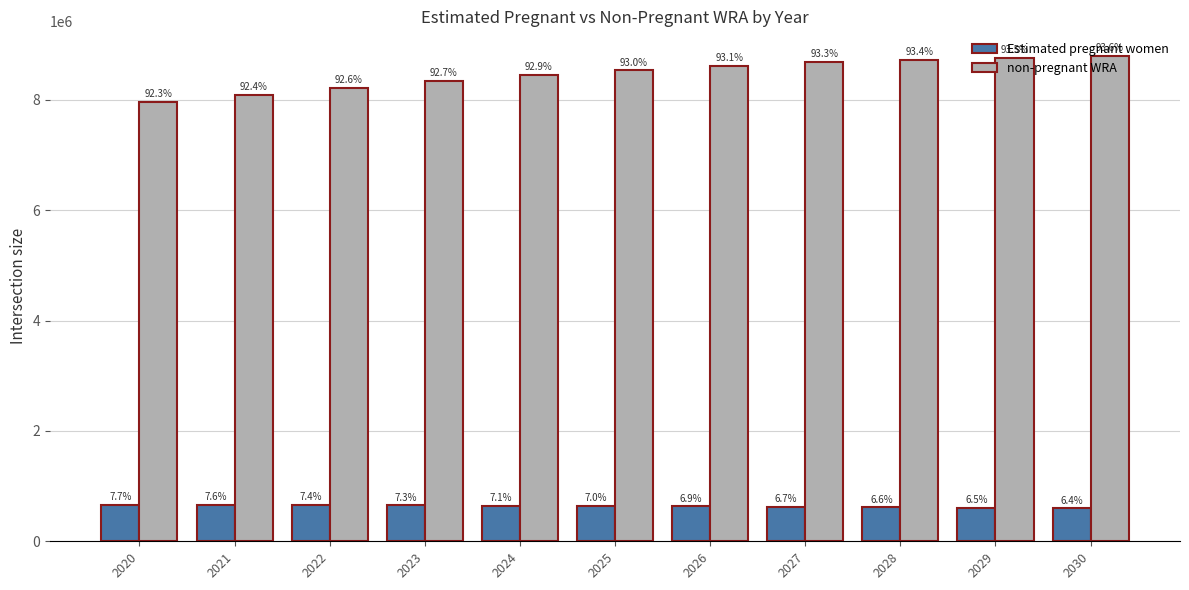

What is the spread (max minus min) of values at 2022?

7565960.5